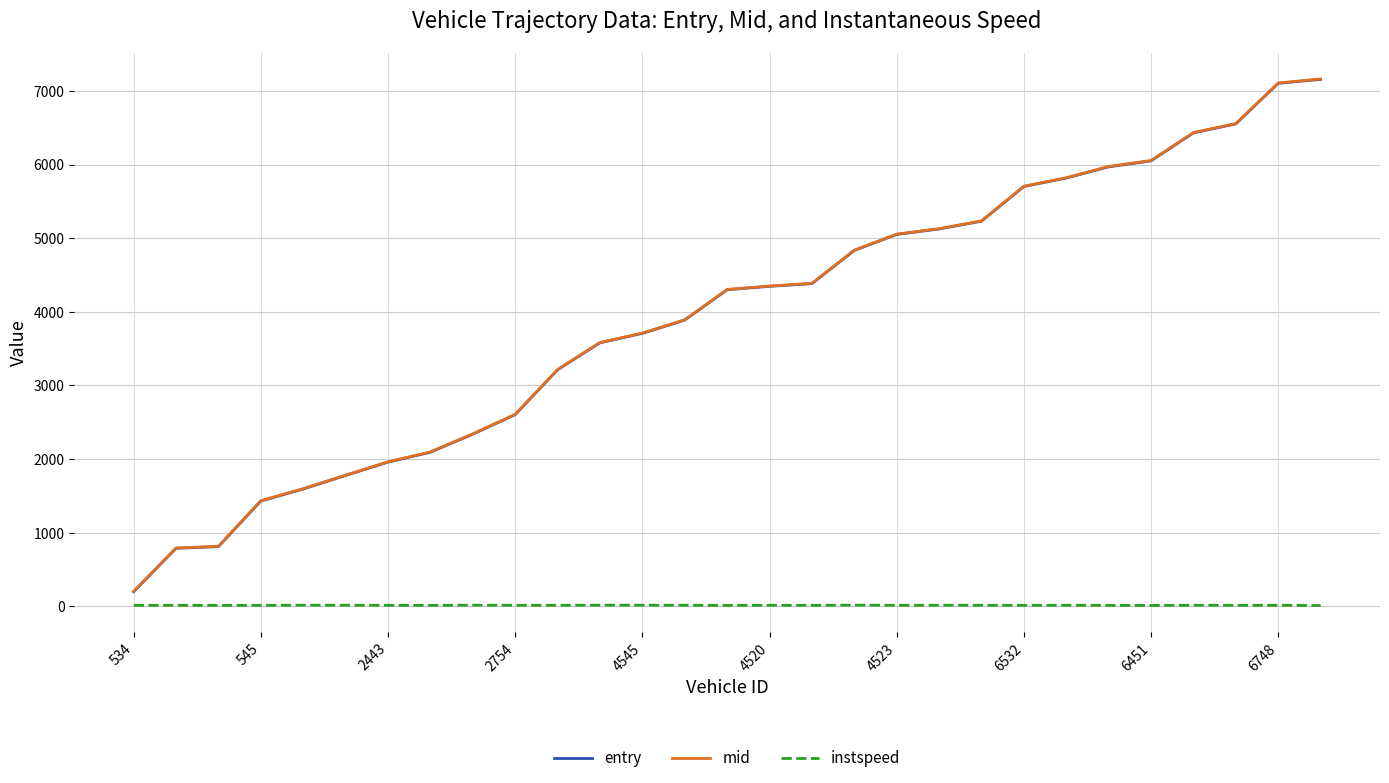

True or false: instspeed and entry intersect in this chart.

False